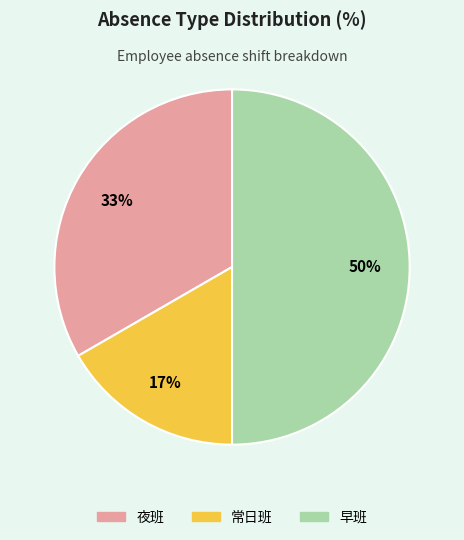

To the nearest percent, what is the average slice percentage?

33%